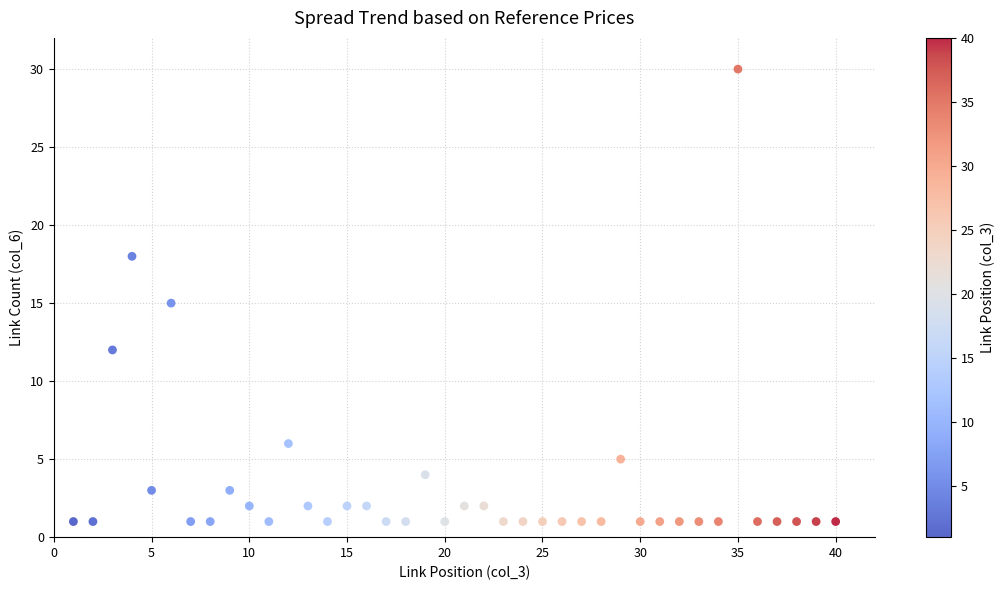

Count the number of points in this scatter plot.

40